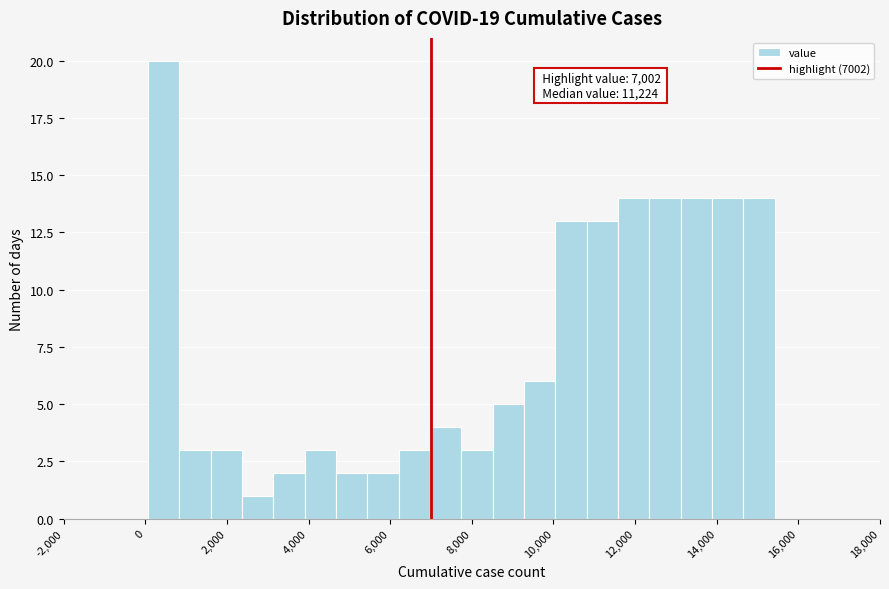

Read against the x-axis, roughly where is the centre of the tallest bar?

400